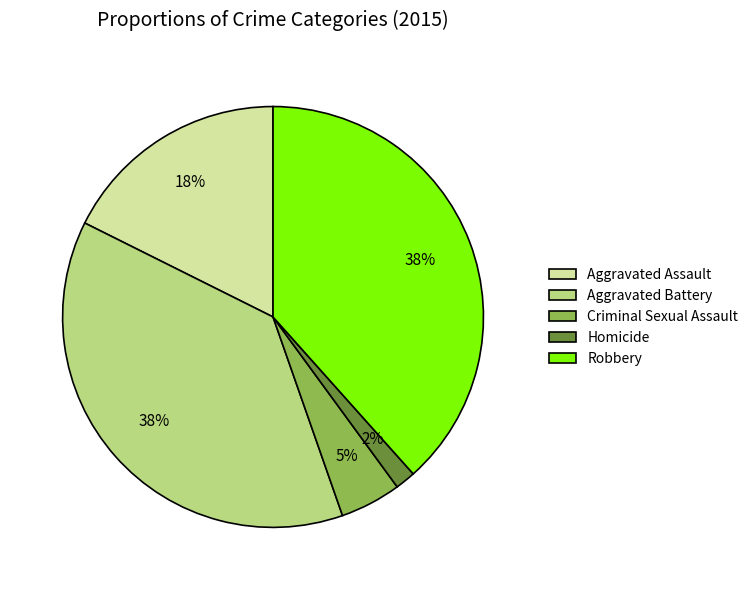

What percentage is the Aggravated Battery slice, to the nearest percent?

38%